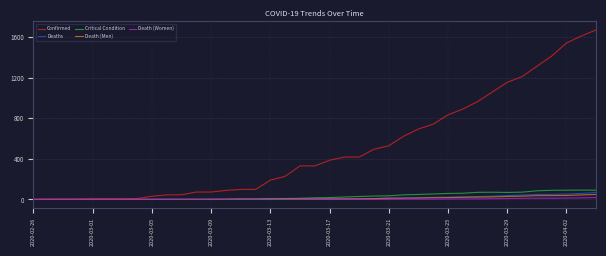

Which series has the widest spread of values?

Confirmed